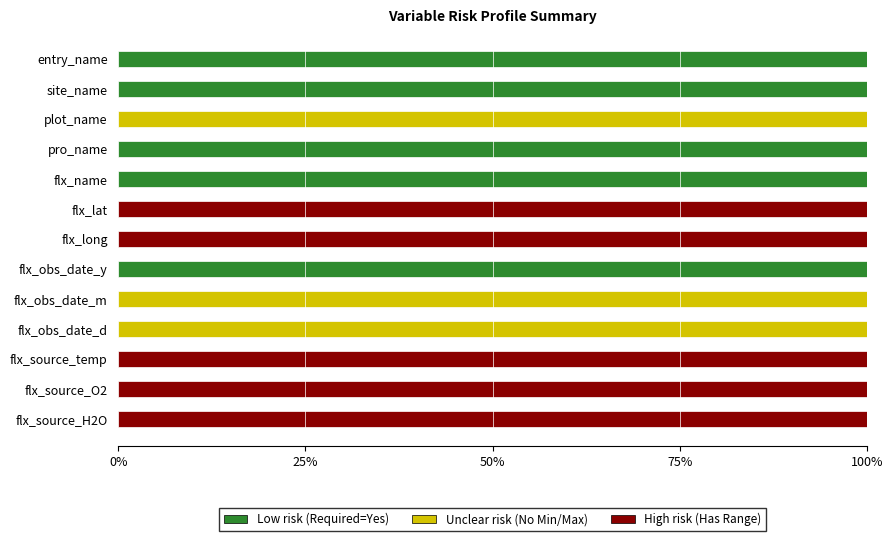

The value of Low risk (Required=Yes) at site_name is 40. True or false?

False